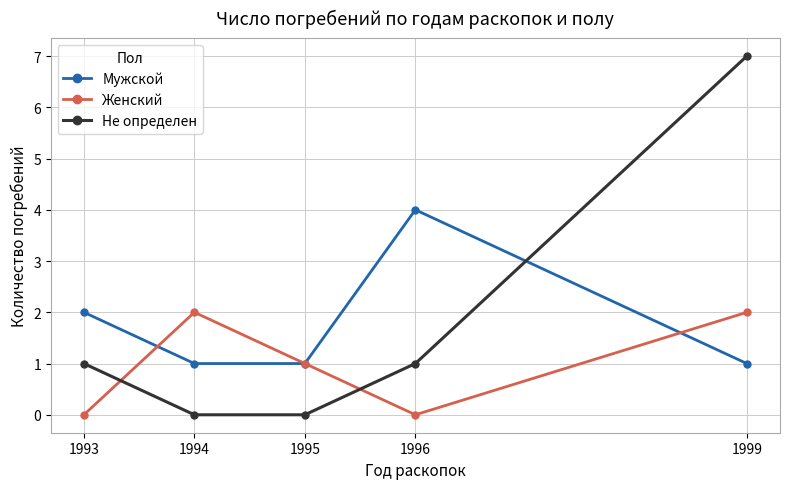

Which series ends up on top after the final intersection of Не определен and Женский?

Не определен